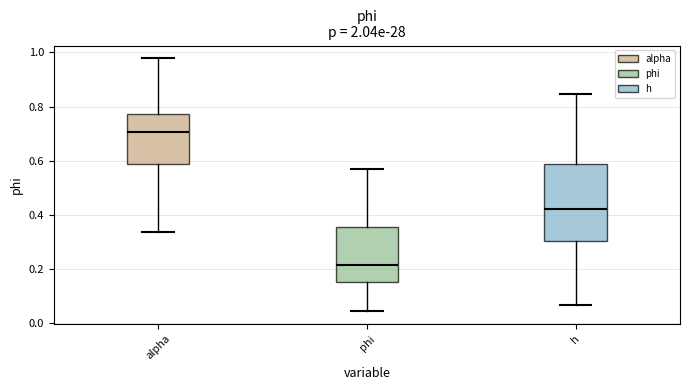

Reading left to right, read every box against the y-axis: the position of its median line, the range the box covers, and the ends of its whiskers. The values are not printed on the chart, so give them approximately, as read against the axis.

alpha: median 0.70, box 0.58 to 0.78, whiskers 0.34 to 0.98
phi: median 0.22, box 0.16 to 0.36, whiskers 0.04 to 0.56
h: median 0.42, box 0.30 to 0.58, whiskers 0.06 to 0.84